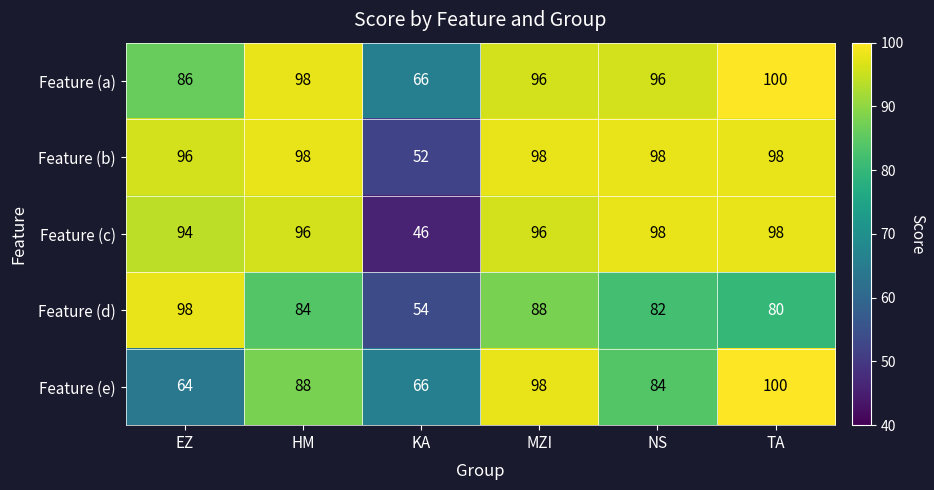

Which series has the largest total across all categories?

Feature (a)